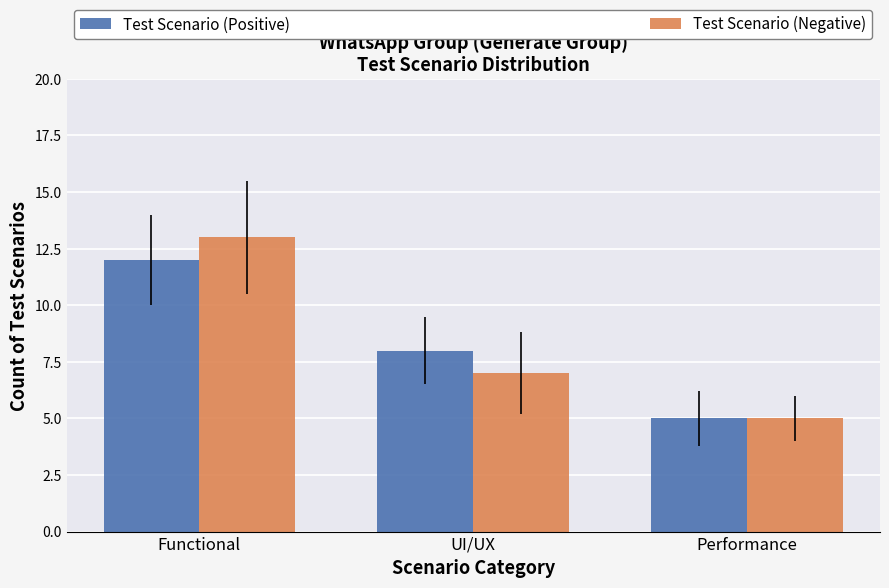

Reading left to right, what are all the values shown in this chart?

Test Scenario (Positive): Functional=12	UI/UX=8	Performance=5
Test Scenario (Negative): Functional=13	UI/UX=7	Performance=5